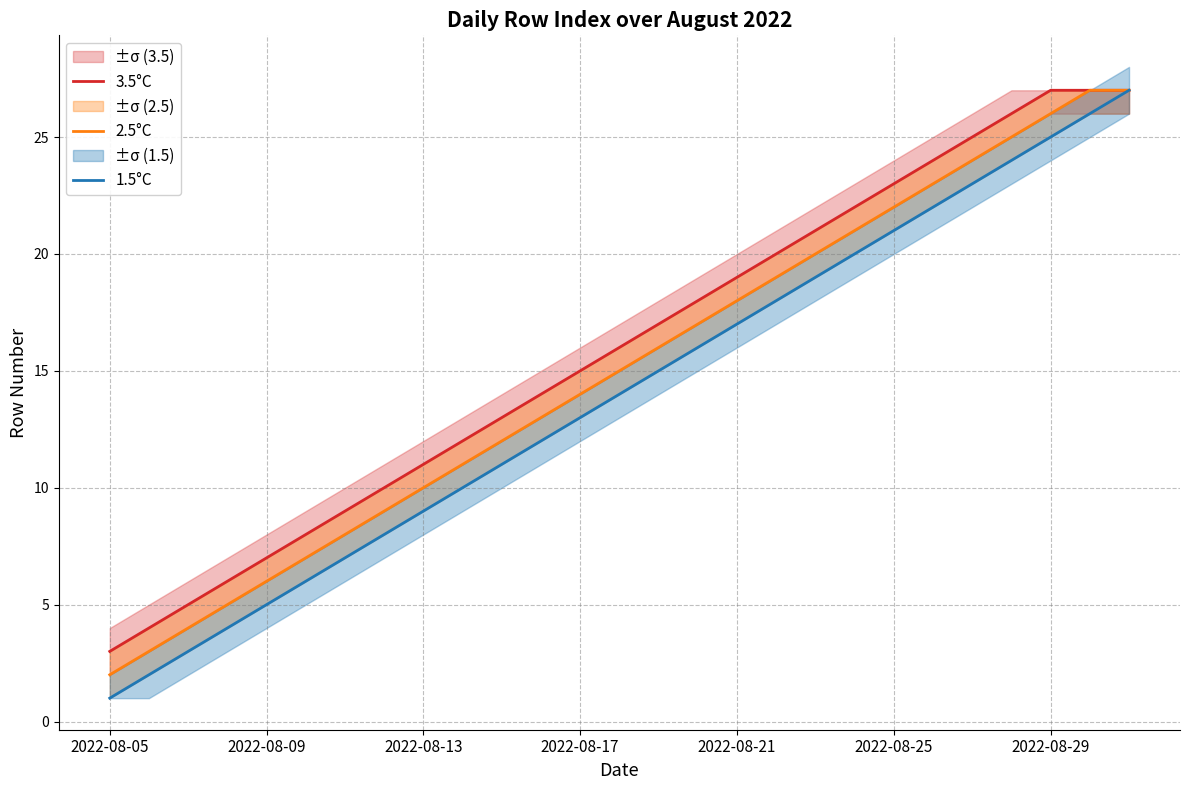

List the series in order of their peak value, highest first.

3.5°C, 2.5°C, 1.5°C